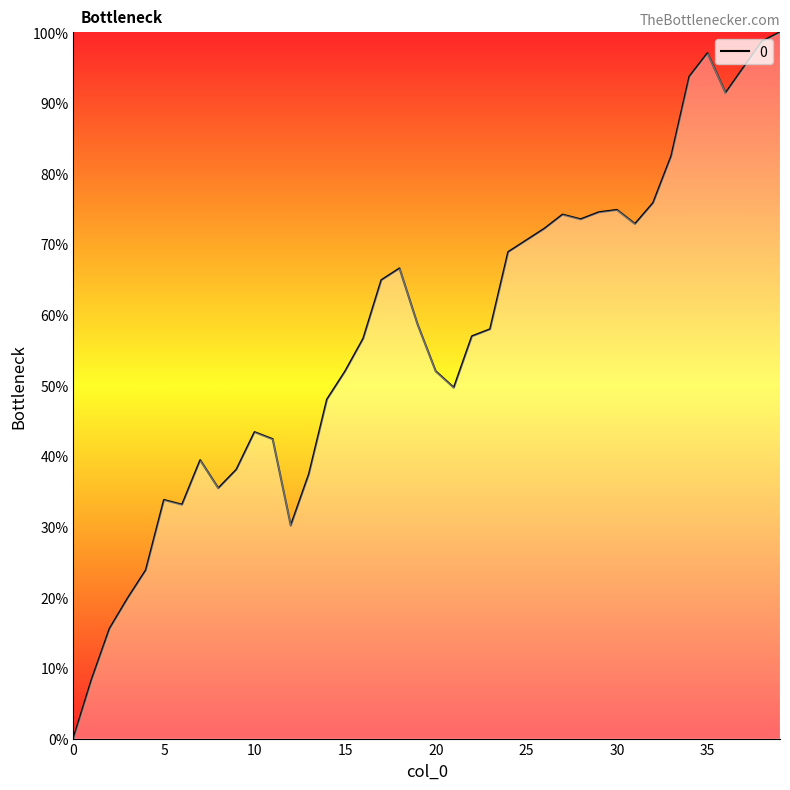

What is the maximum value shown in the chart?

100.0